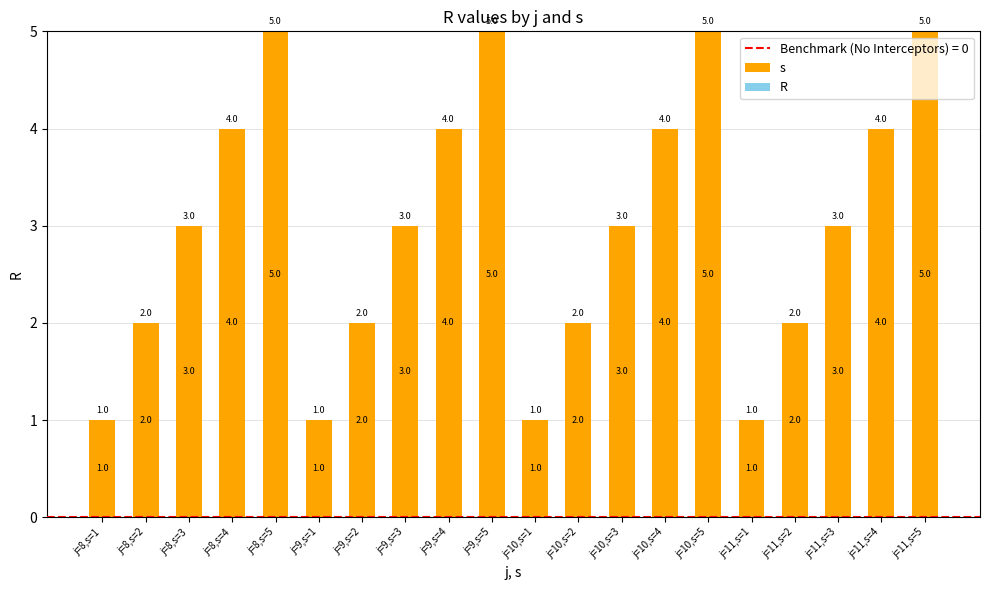

The chart shows a value of 1 at j=10,s=2. True or false?

False